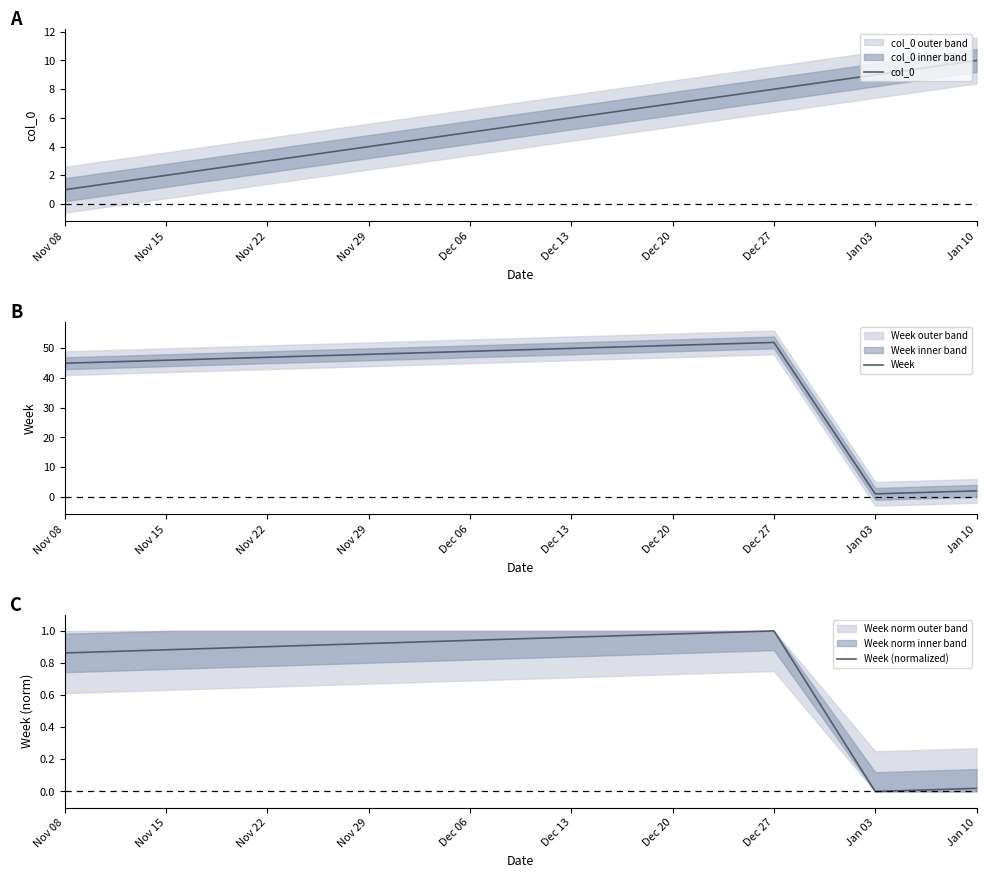

At which category does Week (normalized) reach its first local peak?

Dec 27